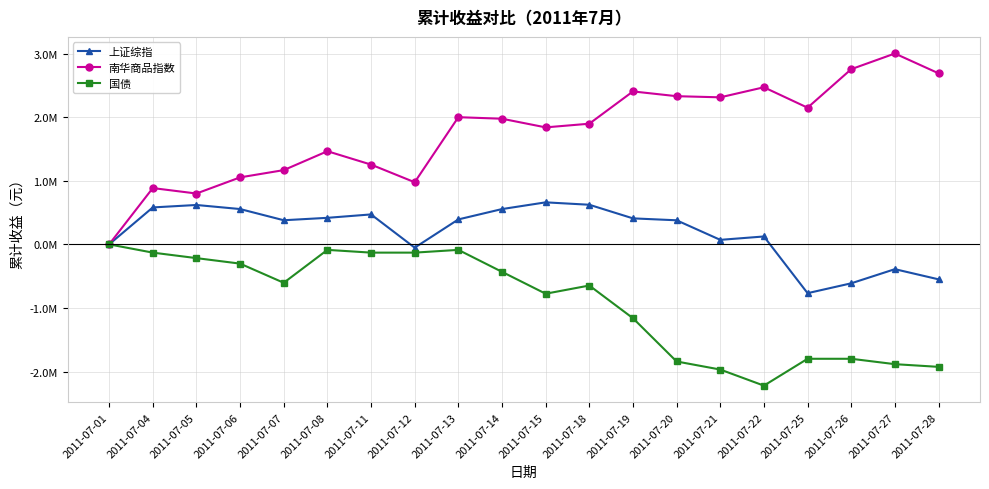

Does the chart have visible grid lines?

Yes